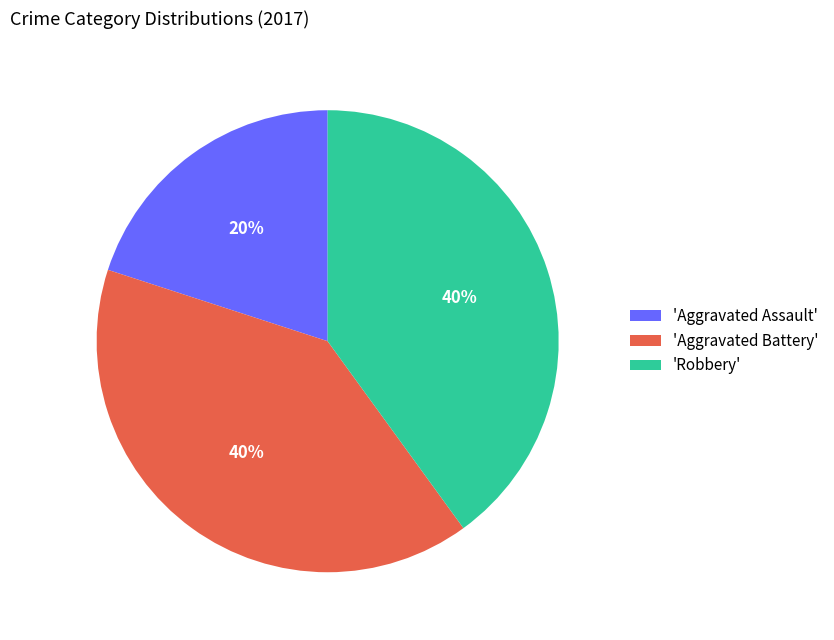

True or false: 'Aggravated Assault' accounts for 20% of the total.

True